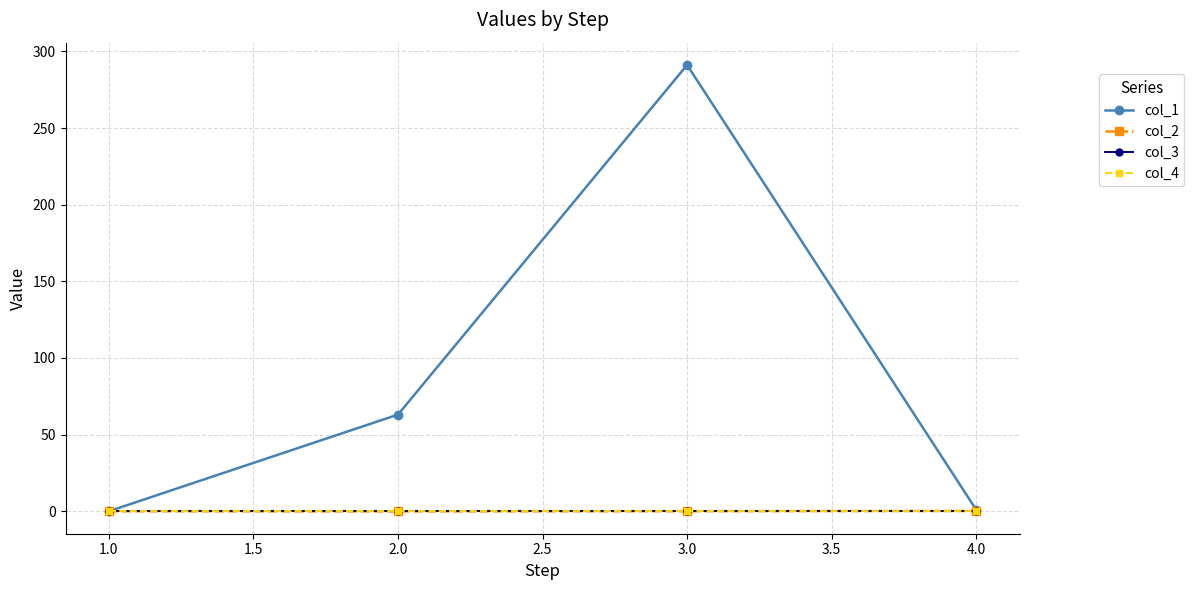

True or false: col_1 has more than 0 interior local peaks.

True